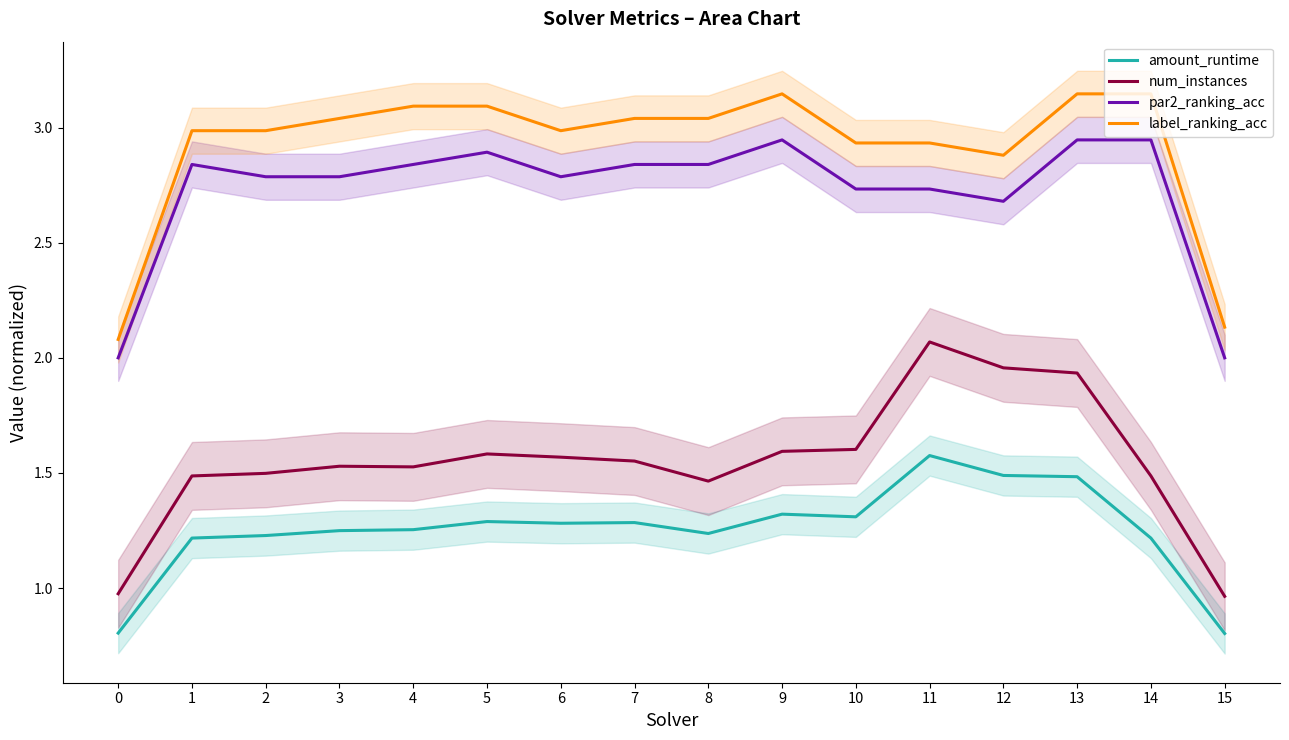

What is the lowest value of the par2_ranking_acc series?

2.0